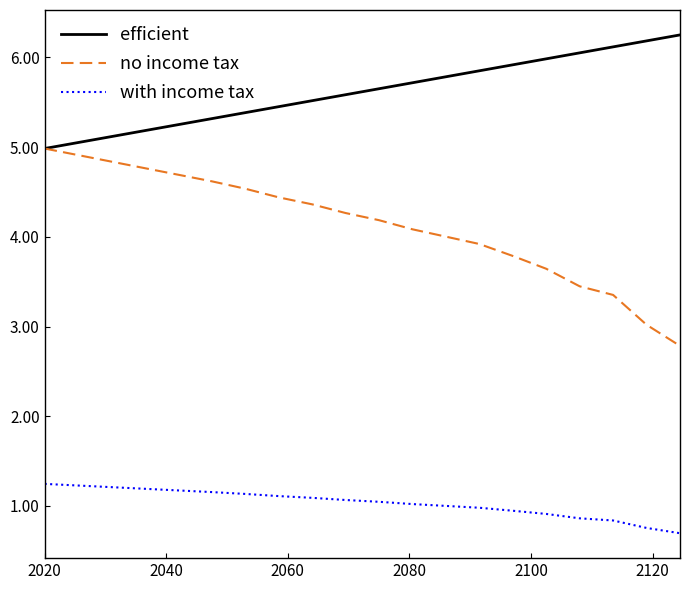

What is the maximum value for efficient?

6.3